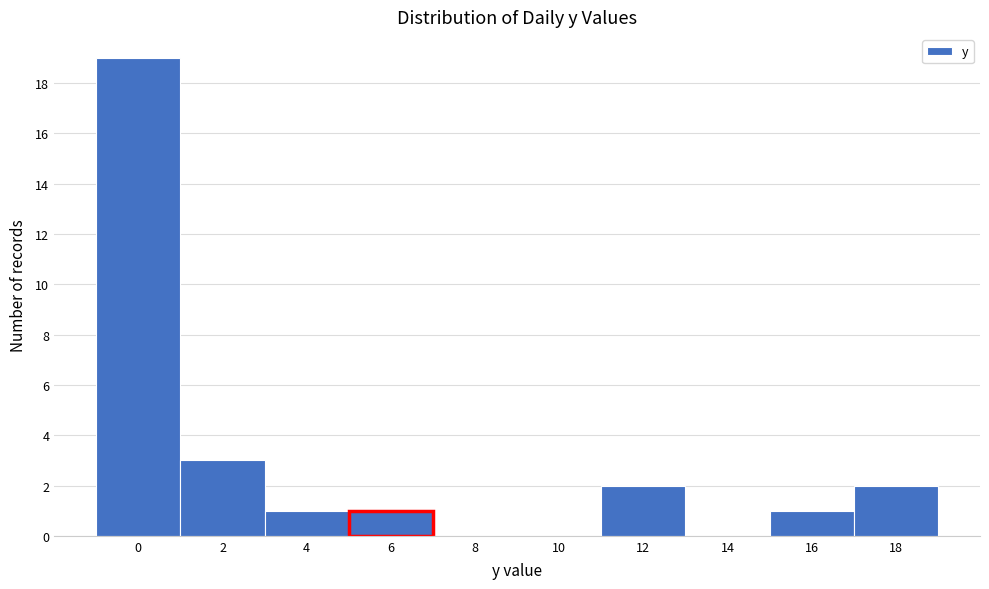

Reading left to right, transcribe all the data shown in this chart.

0=19	2=3	4=1	6=1	8=0	10=0	12=2	14=0	16=1	18=2